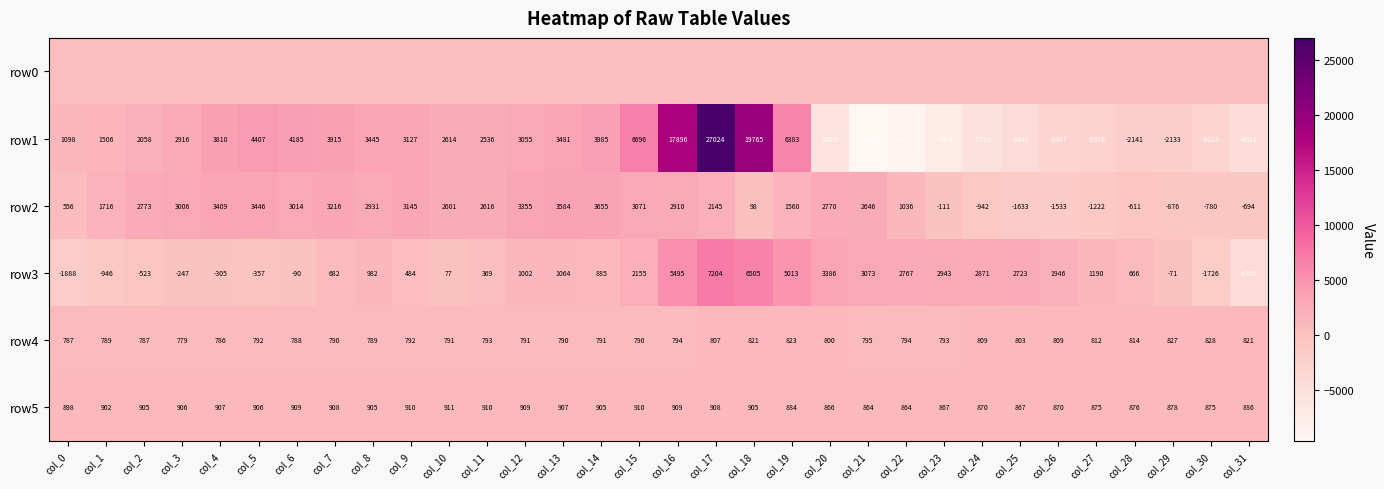

Is the value of row1 at col_14 greater than the value of row4 at col_26?

Yes